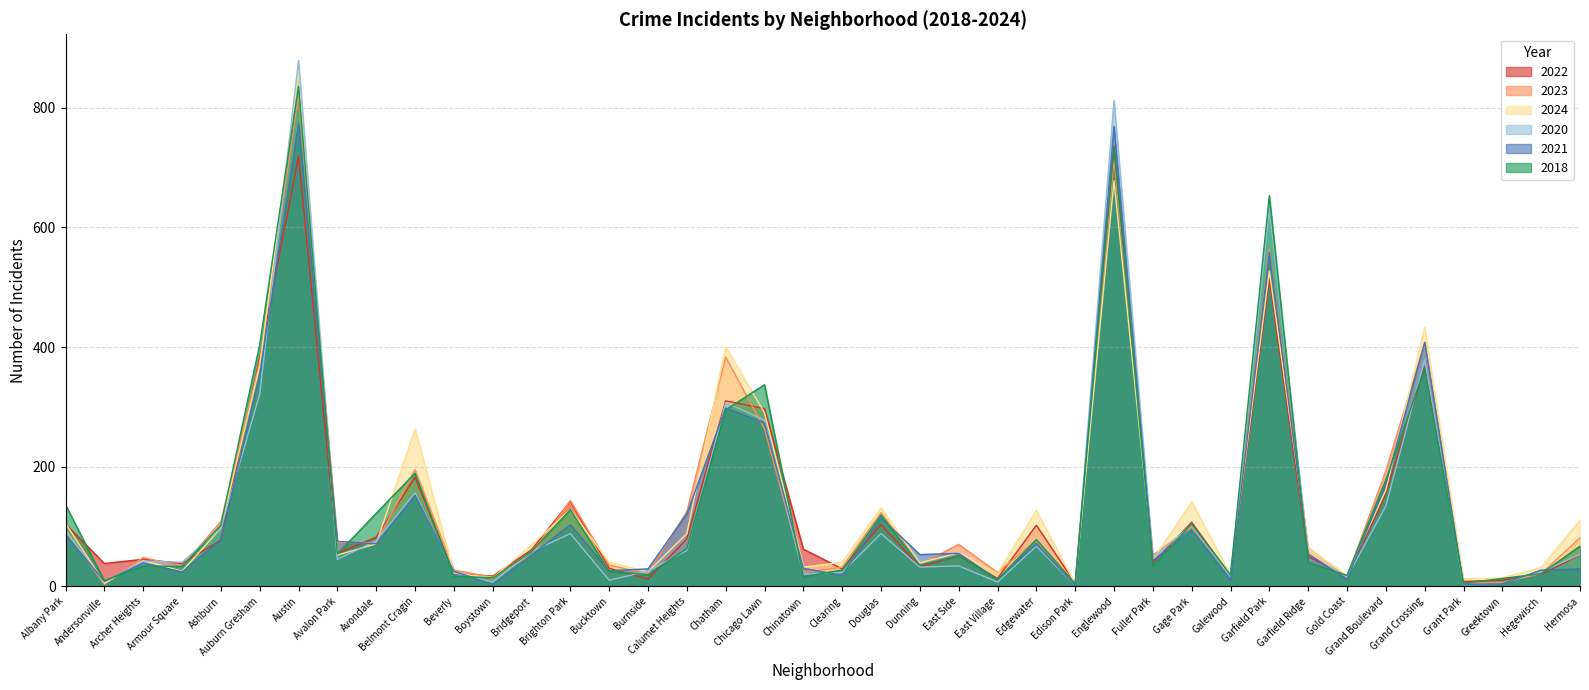

In 2018, how many points are lower than both neighbors (excluding endpoints)?

13